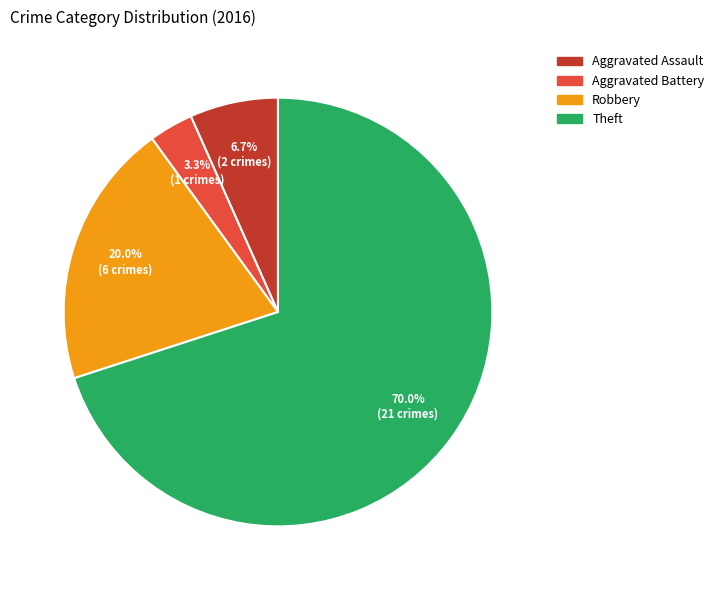

What percentage do Robbery and Aggravated Battery together represent?

23.3%